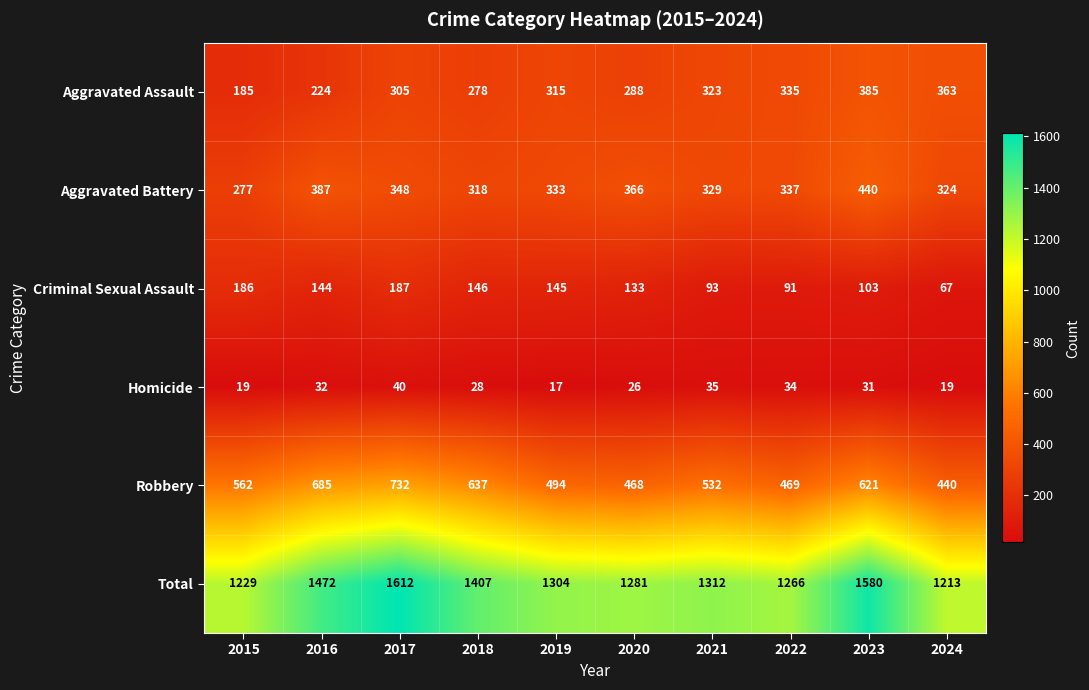

True or false: Aggravated Assault has a value of 315 at 2019.

True